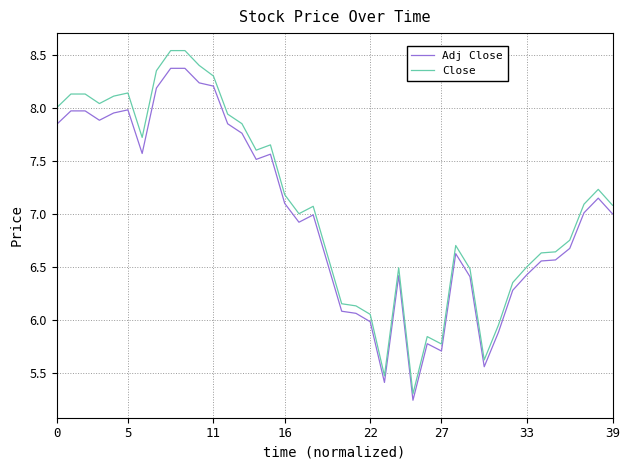

What is the difference between the maximum and minimum values in the Adj Close series?

3.1